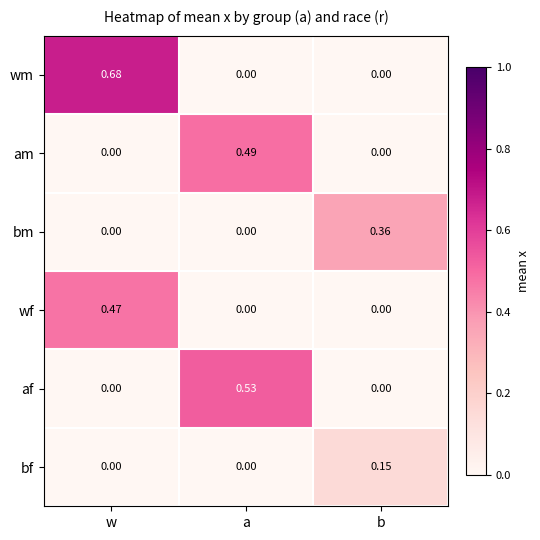

Which series has the largest range (max minus min)?

wm